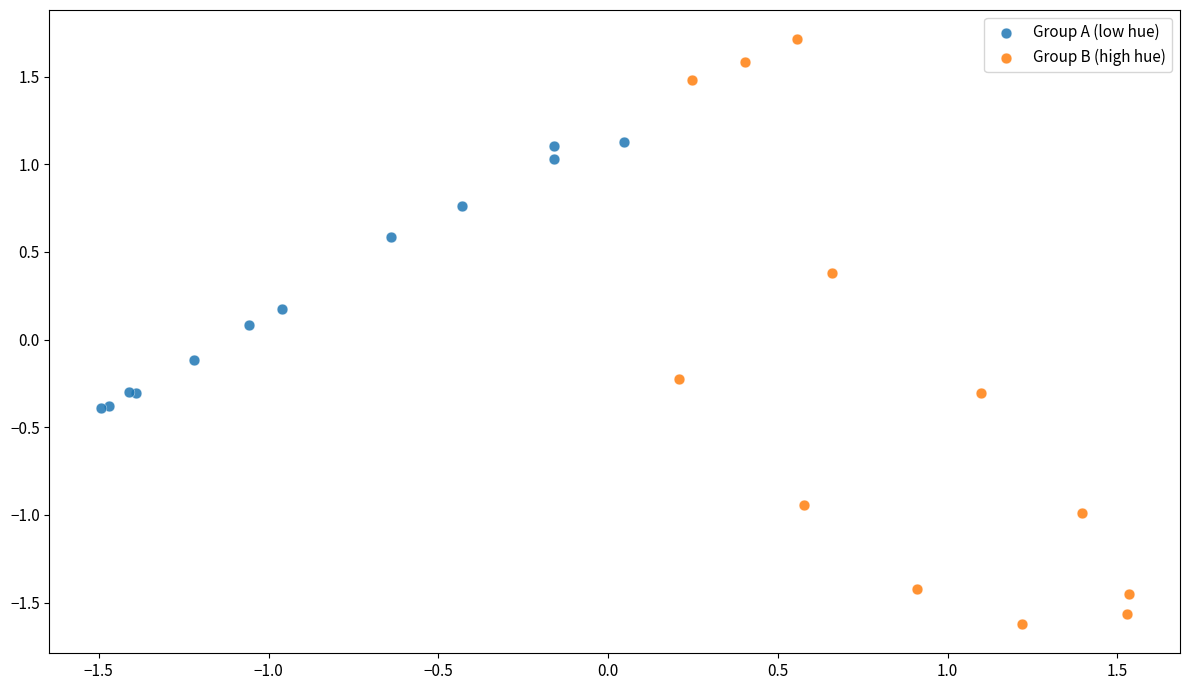

Which series has the widest spread of Y values?

Group B (high hue)